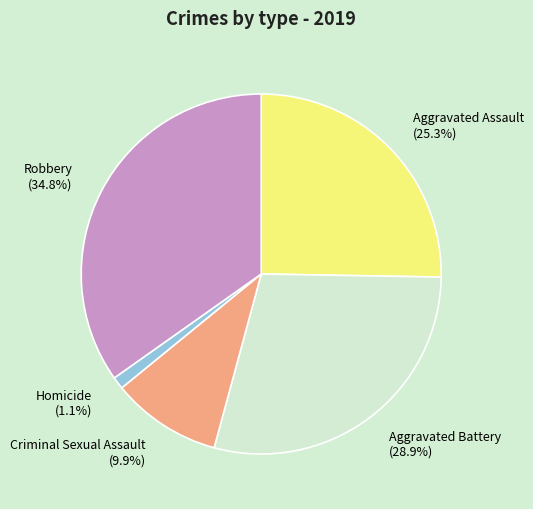

What is the ratio of the value at Aggravated Assault (25.3%) to the value at Robbery (34.8%)?

0.7